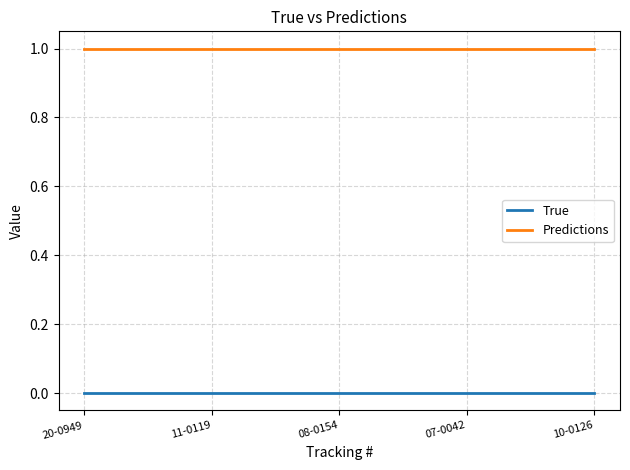

Is the value of True at 20-0949 greater than the value of Predictions at 11-0119?

No